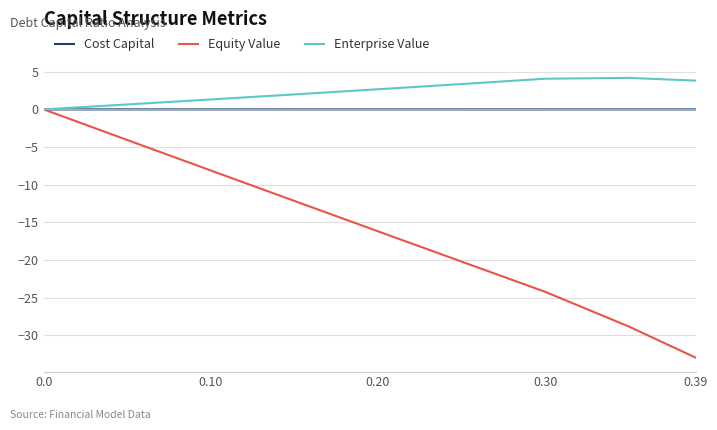

Which series has the widest spread of values?

Equity Value